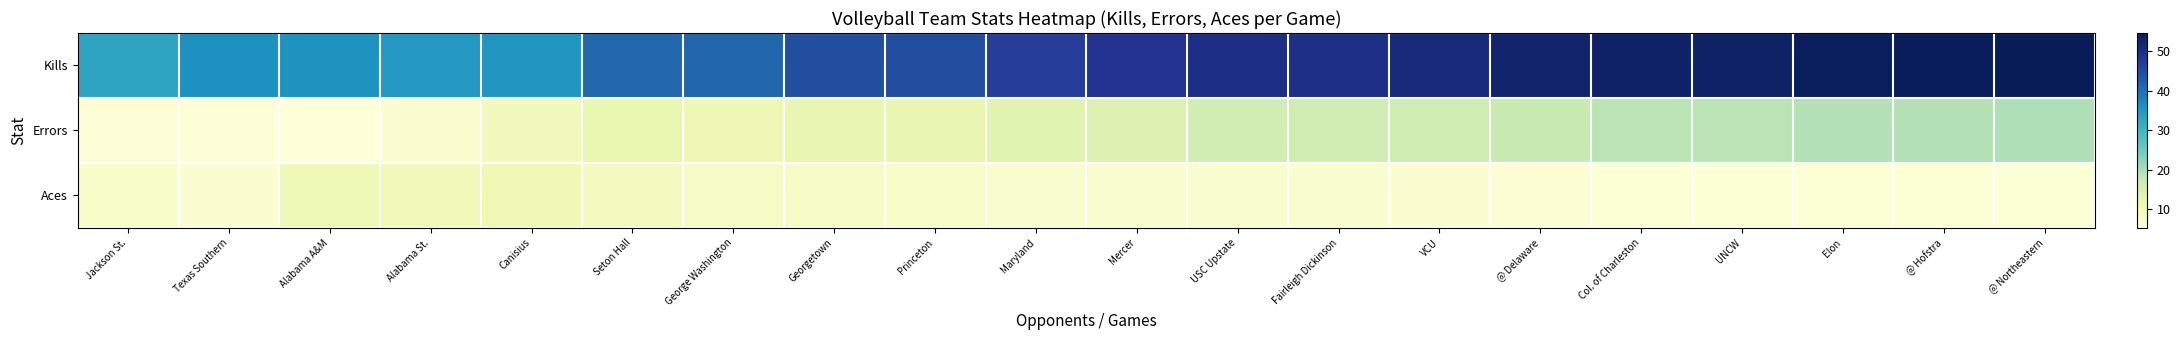

At how many categories does at least one series exceed 19?

20